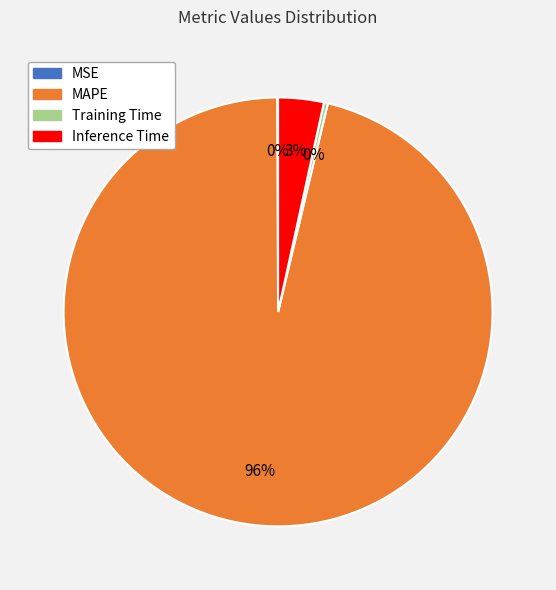

Does MAPE represent more than half of the total?

Yes